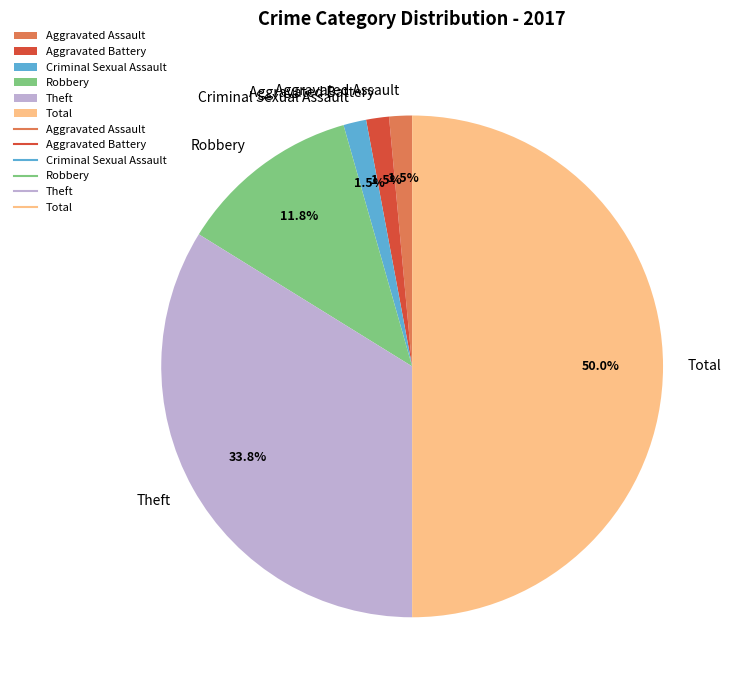

To the nearest percent, what percentage of the pie is Total?

50%